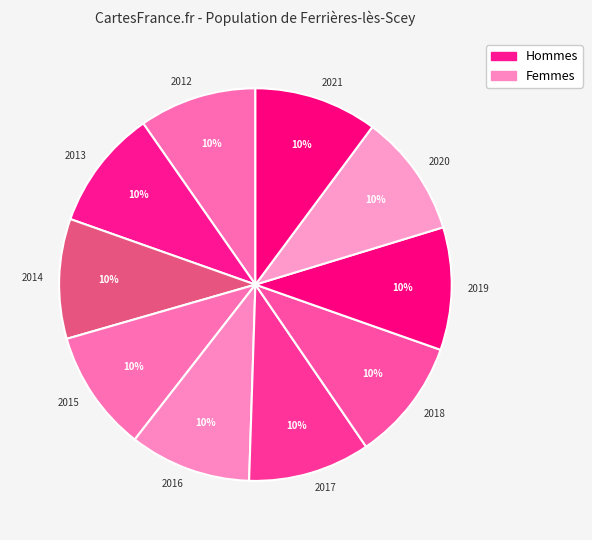

Approximately how many times larger is the value at 2017 compared to 2014?

1.0